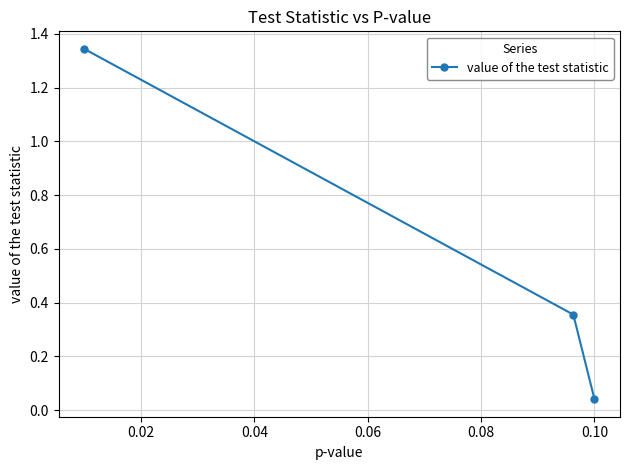

How many categories are shown in the chart?

3